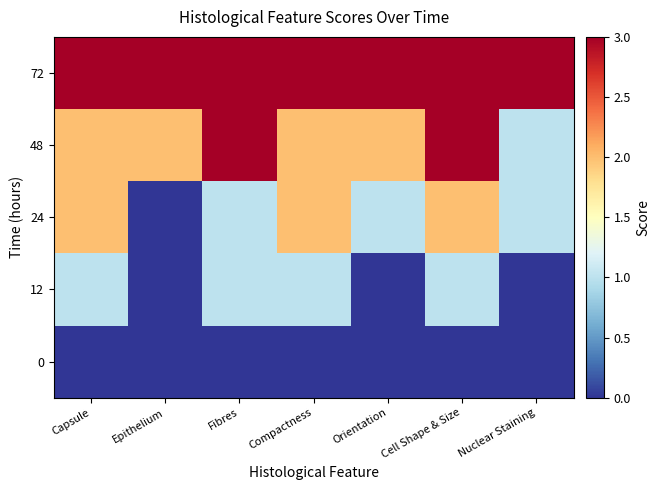

Reading right to left, list all the values displayed in this chart.

0: Nuclear Staining=0	Cell Shape & Size=0	Orientation=0	Compactness=0	Fibres=0	Epithelium=0	Capsule=0
12: Nuclear Staining=0	Cell Shape & Size=1	Orientation=0	Compactness=1	Fibres=1	Epithelium=0	Capsule=1
24: Nuclear Staining=1	Cell Shape & Size=2	Orientation=1	Compactness=2	Fibres=1	Epithelium=0	Capsule=2
48: Nuclear Staining=1	Cell Shape & Size=3	Orientation=2	Compactness=2	Fibres=3	Epithelium=2	Capsule=2
72: Nuclear Staining=3	Cell Shape & Size=3	Orientation=3	Compactness=3	Fibres=3	Epithelium=3	Capsule=3